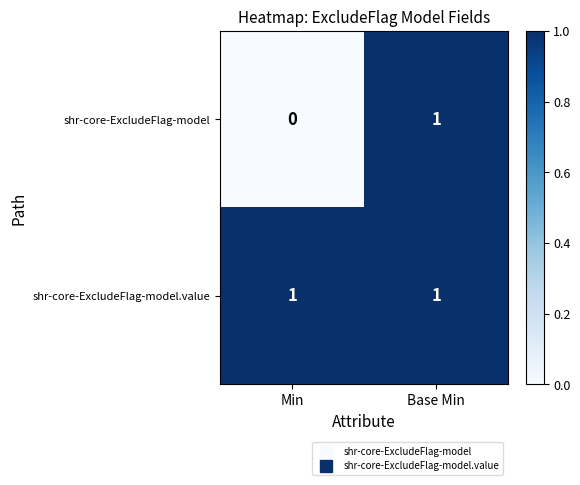

List the series in order of their overall mean, highest first.

shr-core-ExcludeFlag-model.value, shr-core-ExcludeFlag-model